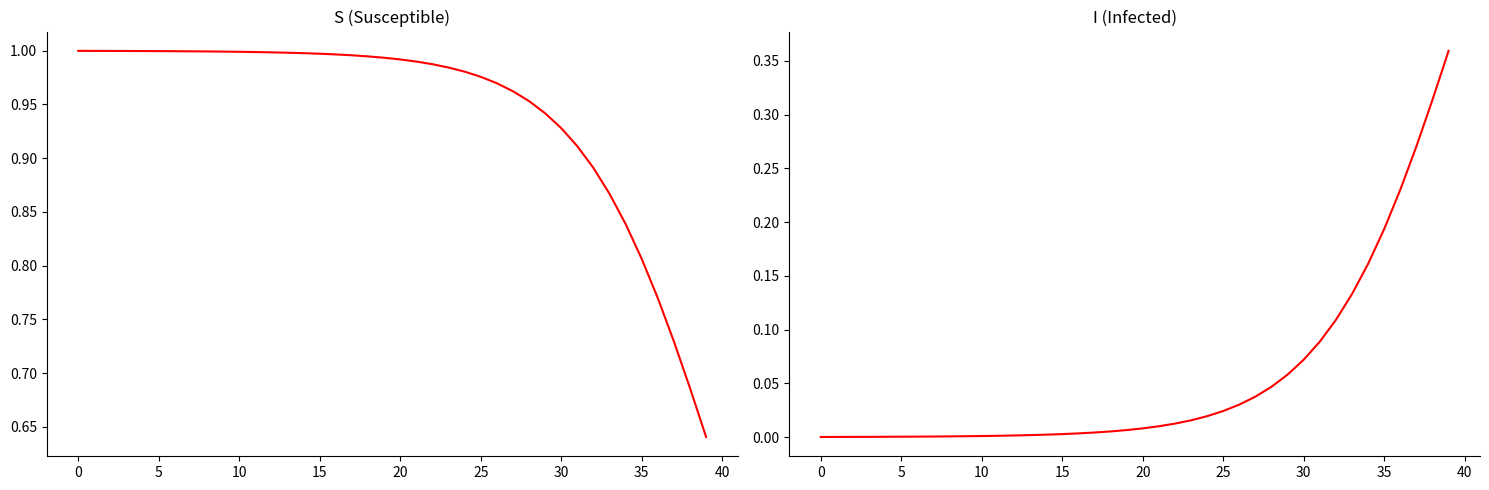

Does the chart have visible grid lines?

No